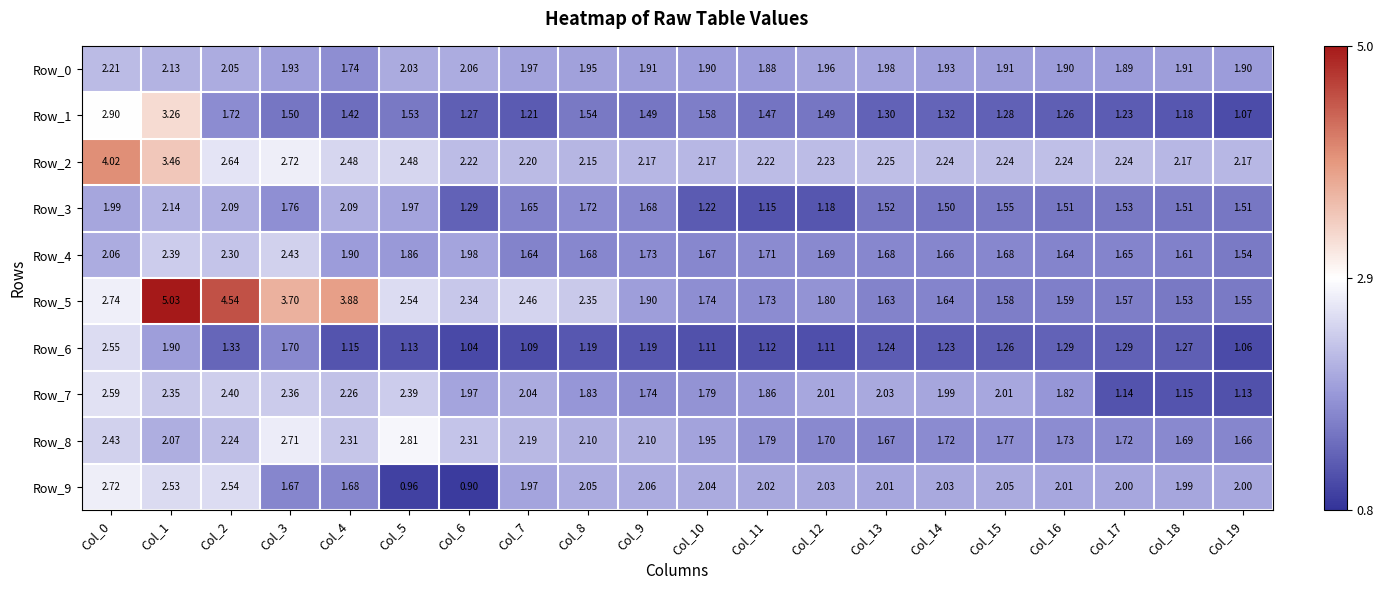

Is the value of Row_5 at Col_5 greater than the value of Row_8 at Col_2?

Yes